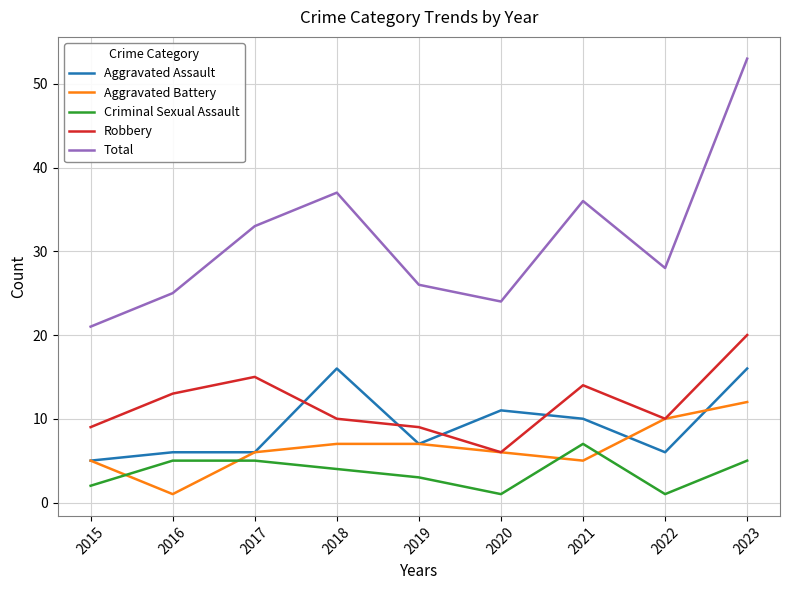

At which category does the chart reach its peak across all series?

2023